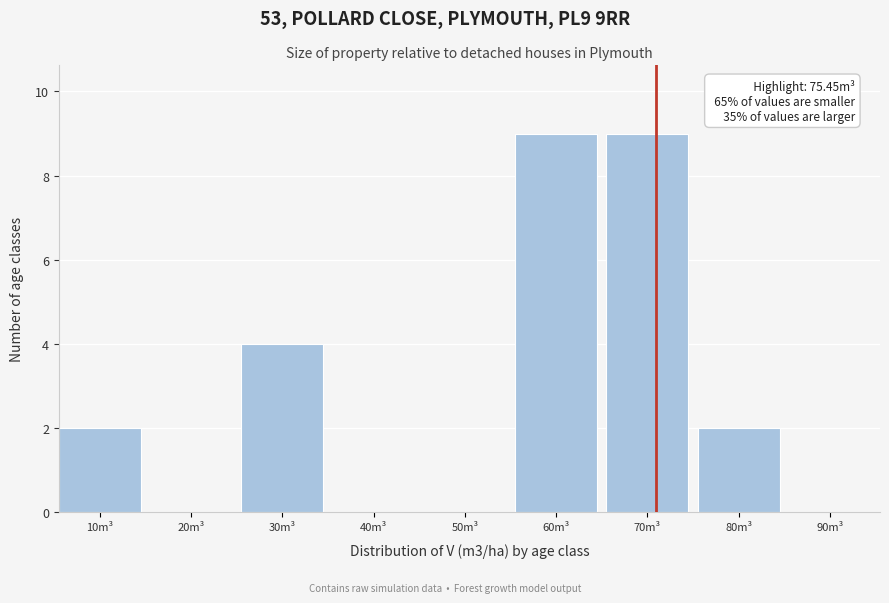

Reading left to right, what are all the values shown in this chart?

10m³=2	20m³=0	30m³=4	40m³=0	50m³=0	60m³=9	70m³=9	80m³=2	90m³=0